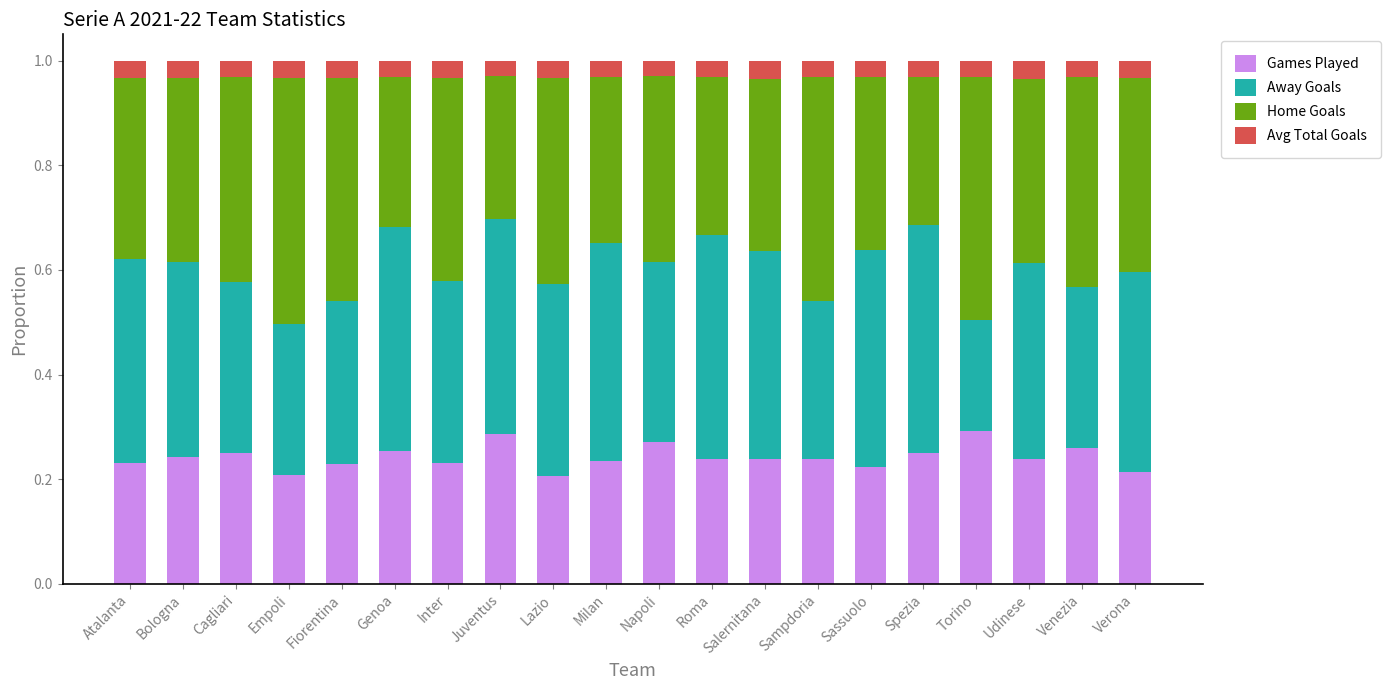

What is the total value across all series at Venezia?

1.0